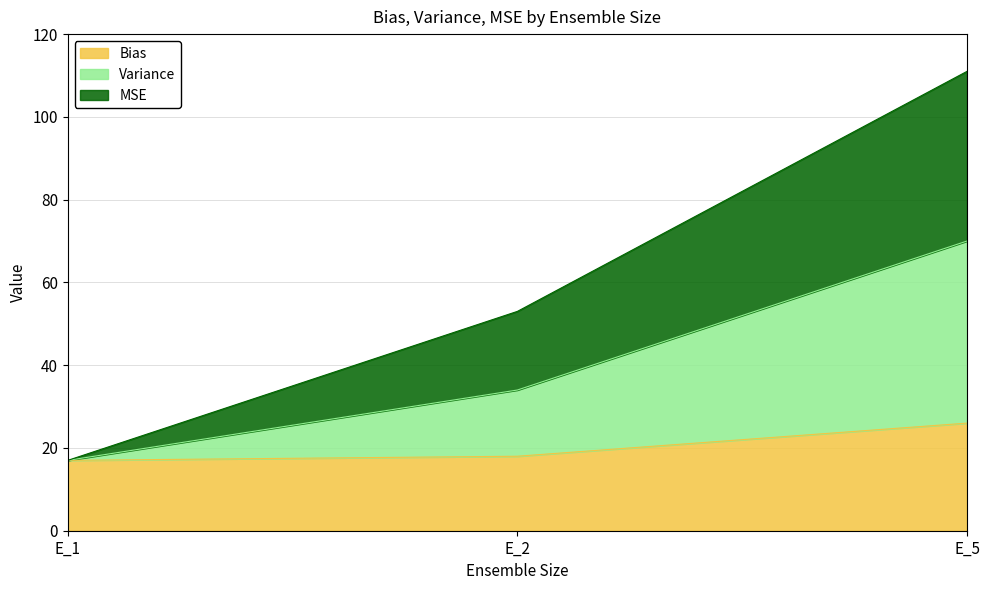

What is the value of the Bias point at the 3rd from the left?

26